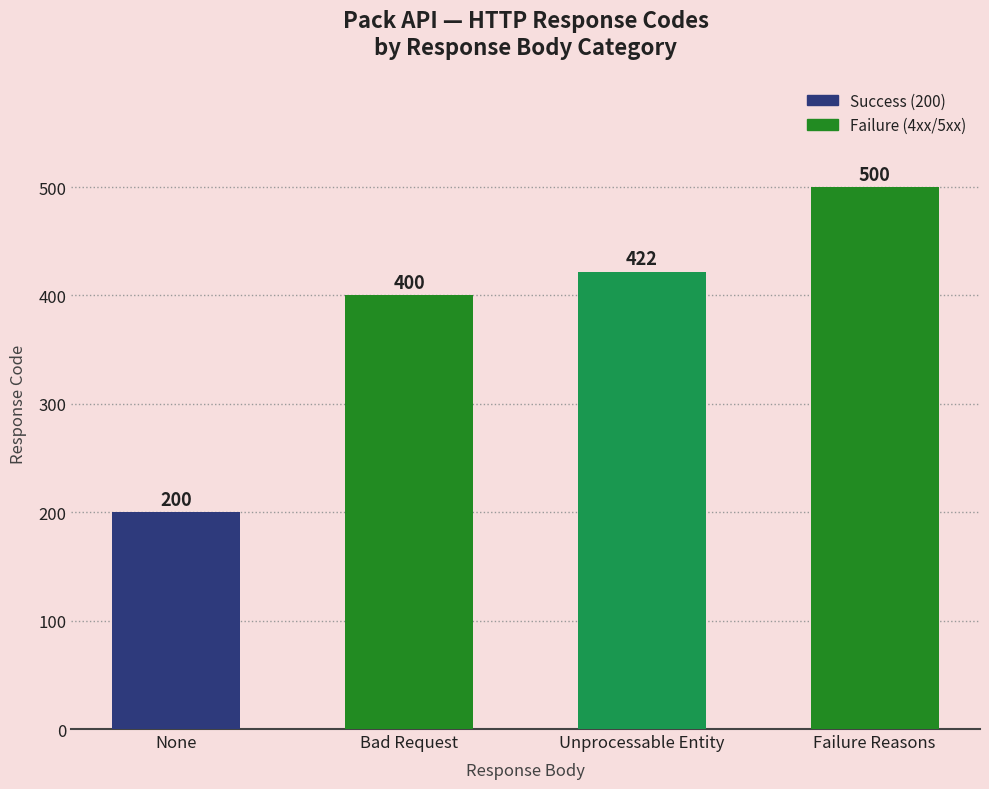

Which label corresponds to the largest value in the chart?

Failure Reasons